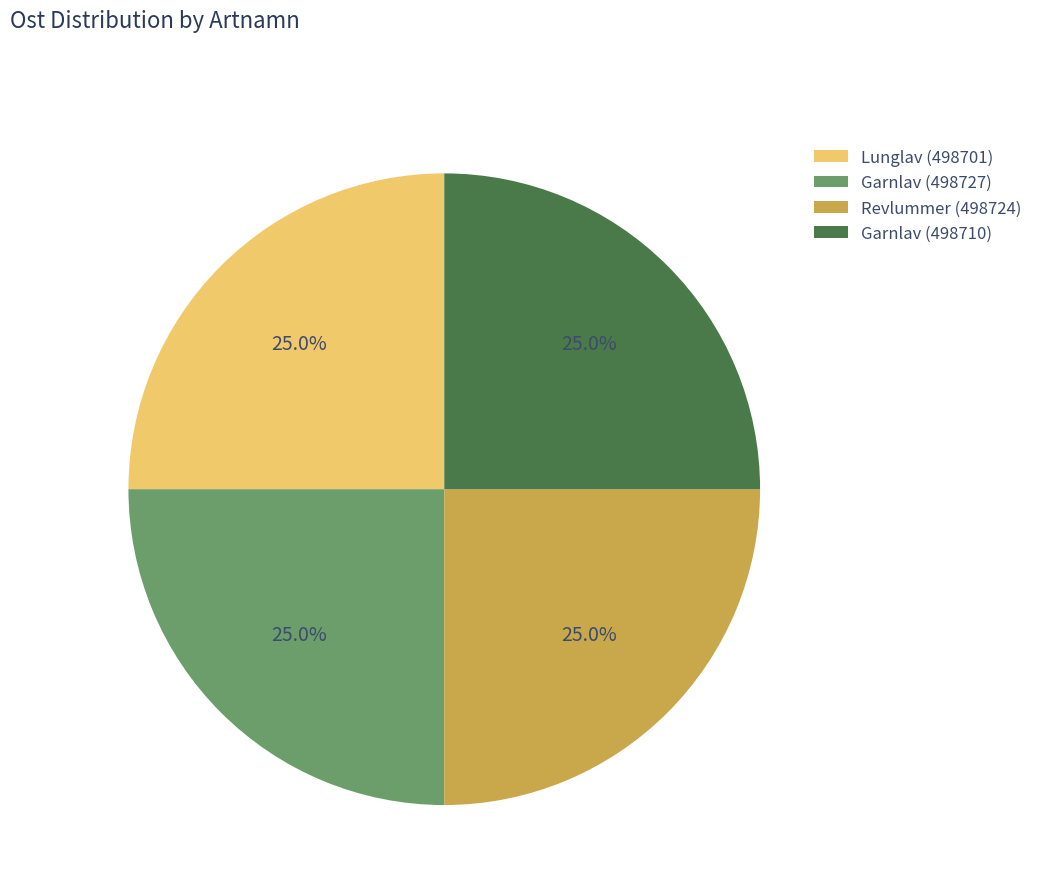

What portion of the pie excludes Garnlav (498727)?

75.0%